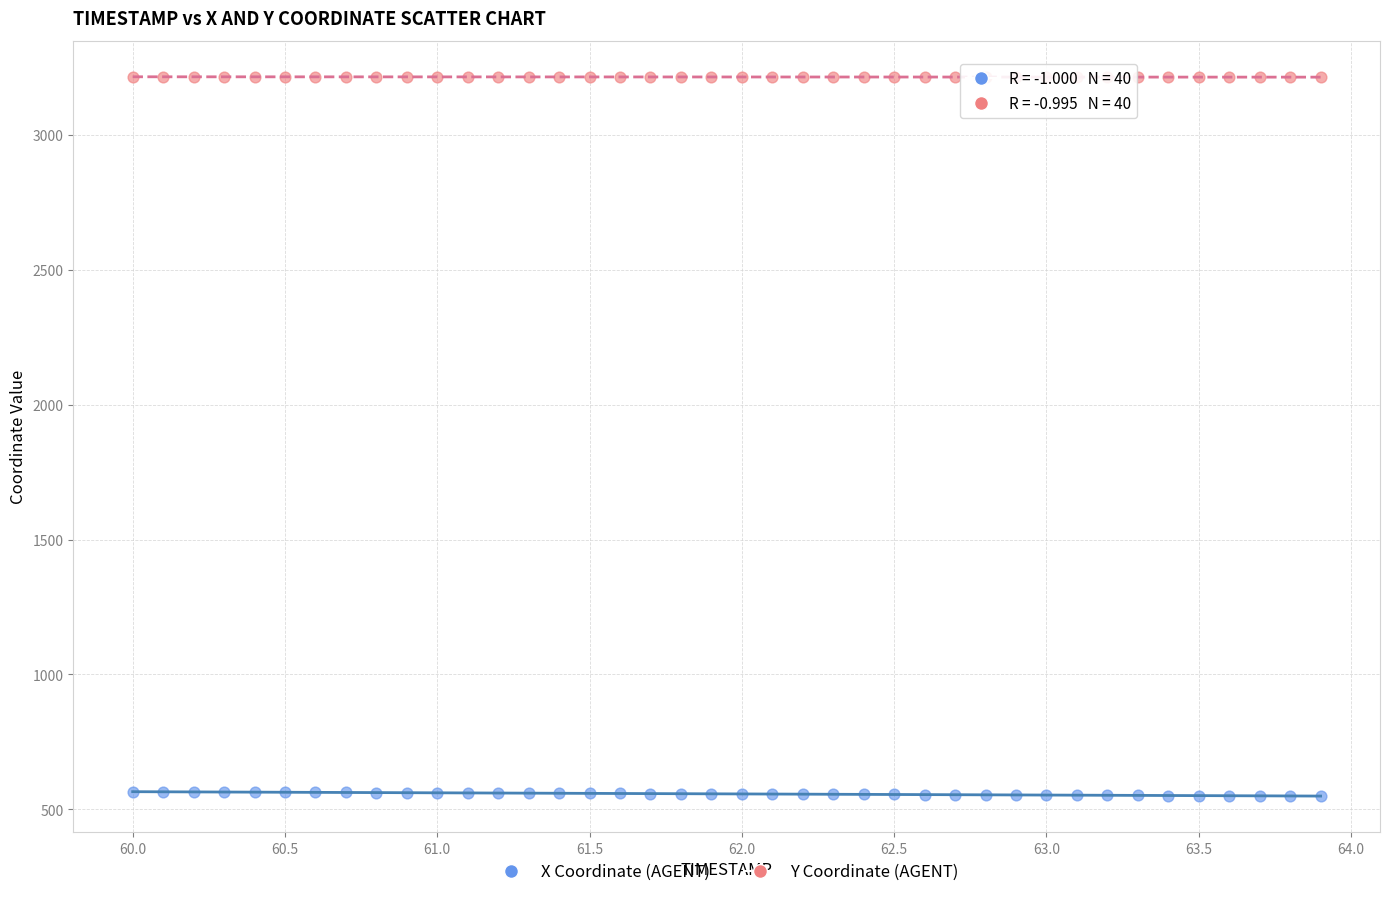

Which series contains the lowest Y value?

X Coordinate (AGENT)